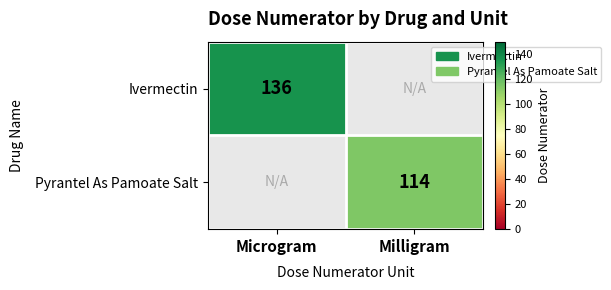

The Ivermectin series shows 136 at Microgram. True or false?

True